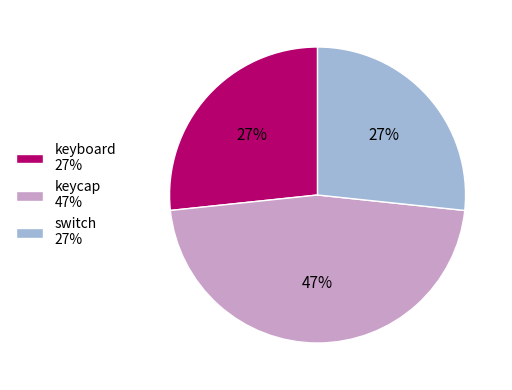

What percentage is the keycap slice, to the nearest percent?

47%